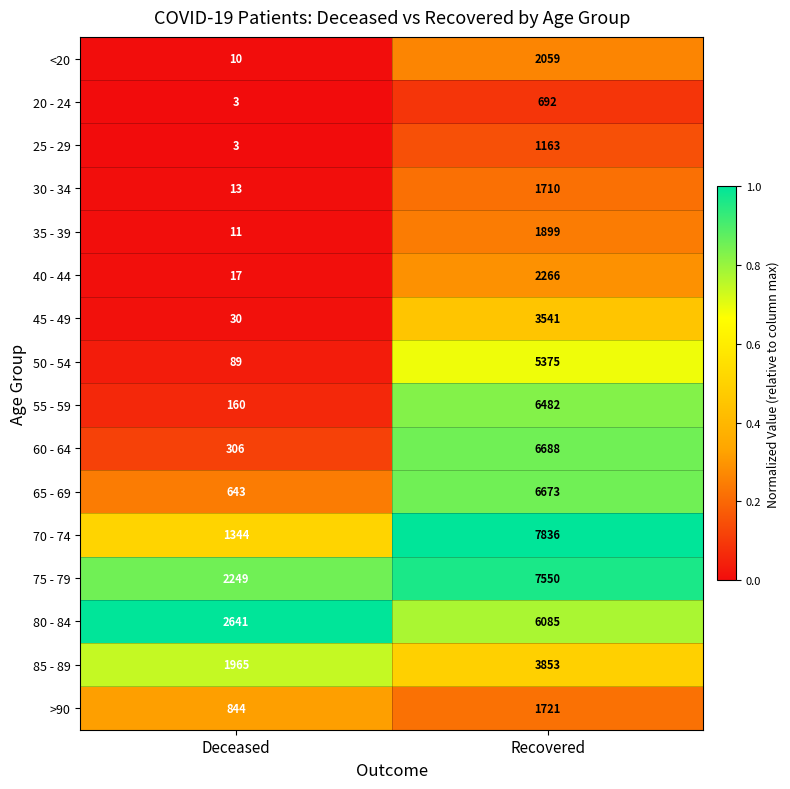

Which label corresponds to the smallest value in the chart?

Deceased